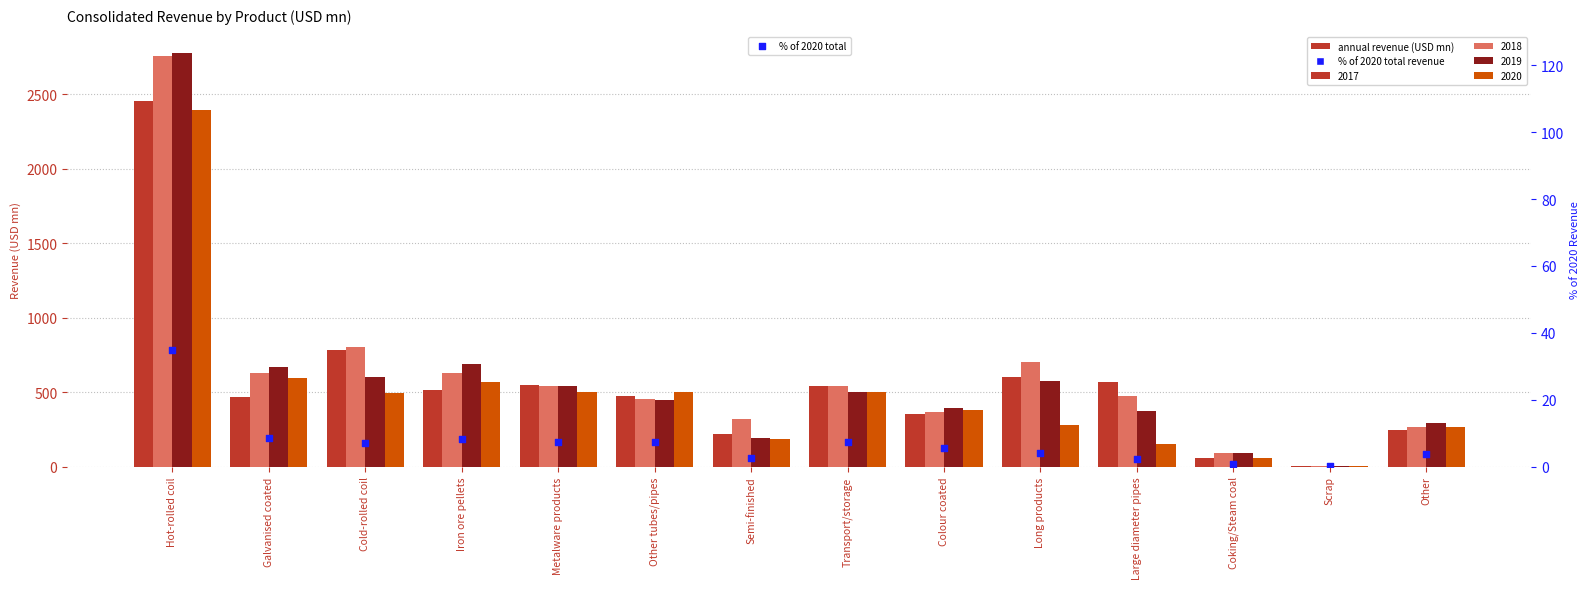

What is the change in value from Long products to Large diameter pipes?

-1.9